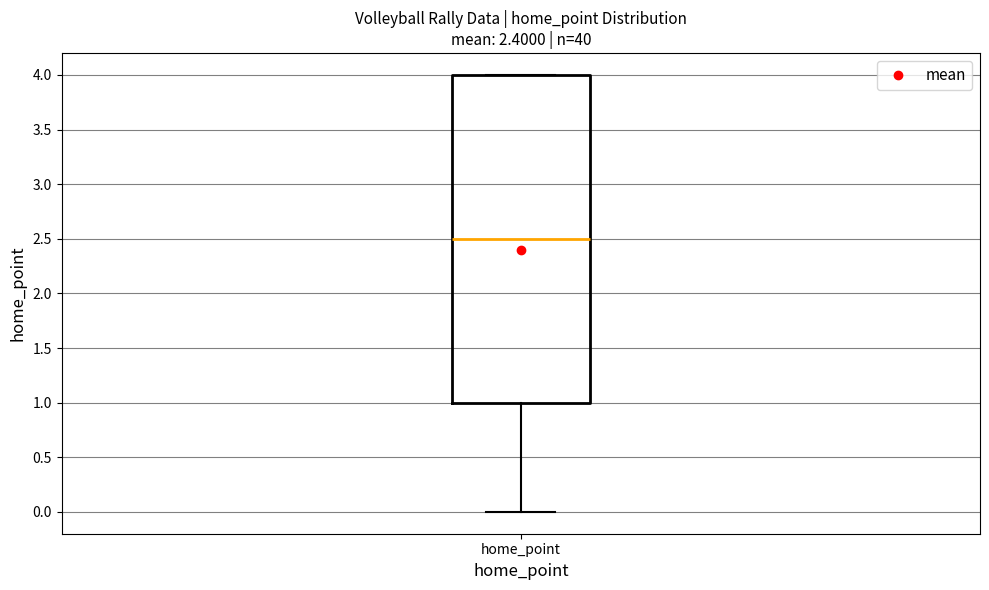

Where is the upper edge of the box for home_point on the y-axis? The values are not printed on the chart, so give them approximately, as read against the axis.

4.0